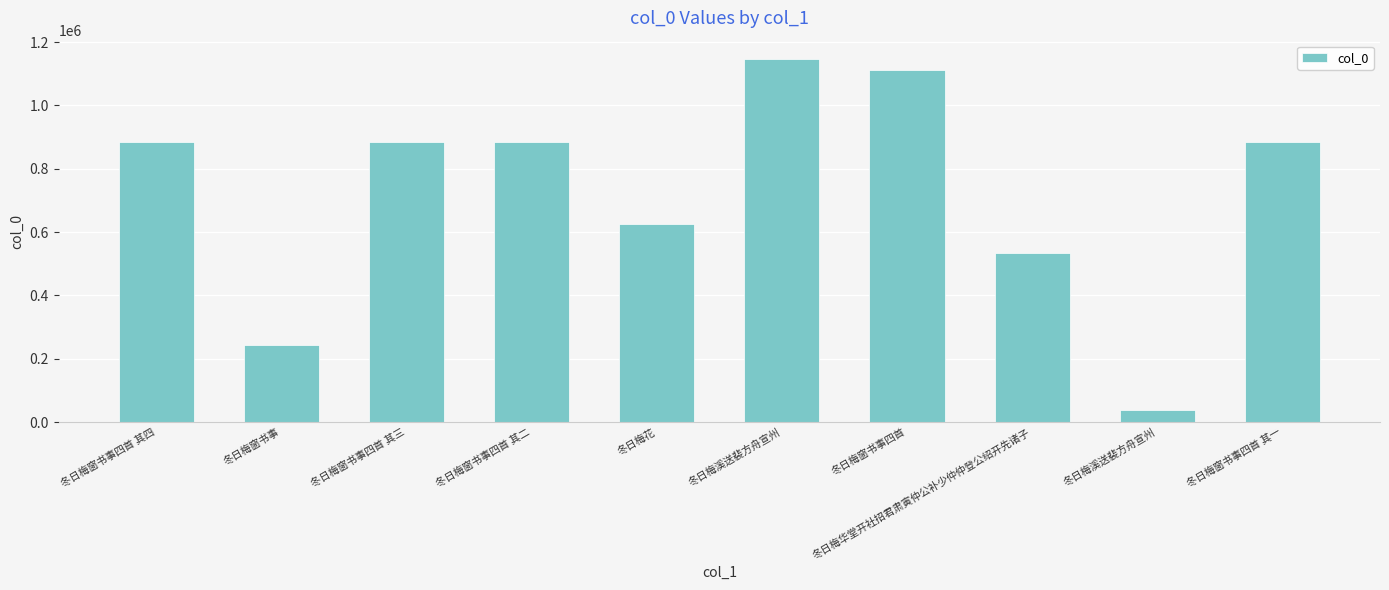

List the labels in order of value, smallest first.

冬日梅溪送裴方舟宣州, 冬日梅窗书事, 冬日梅华堂开社招君肃寅仲公补少仲仲登公绍开先诸子, 冬日梅花, 冬日梅窗书事四首 其一, 冬日梅窗书事四首 其二, 冬日梅窗书事四首 其三, 冬日梅窗书事四首 其四, 冬日梅窗书事四首, 冬日梅溪送裴方舟宣州